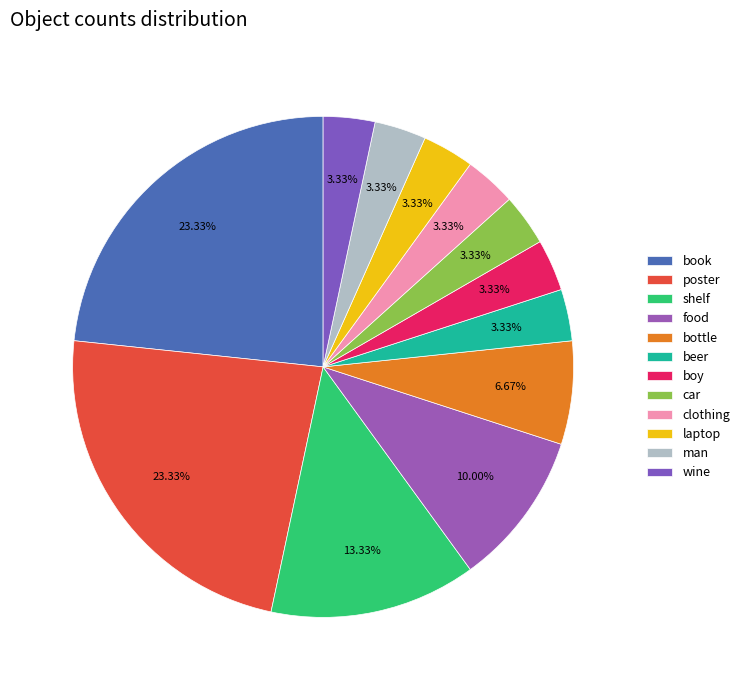

Rank the categories by value from highest to lowest.

book, poster, shelf, food, bottle, beer, boy, car, clothing, laptop, man, wine